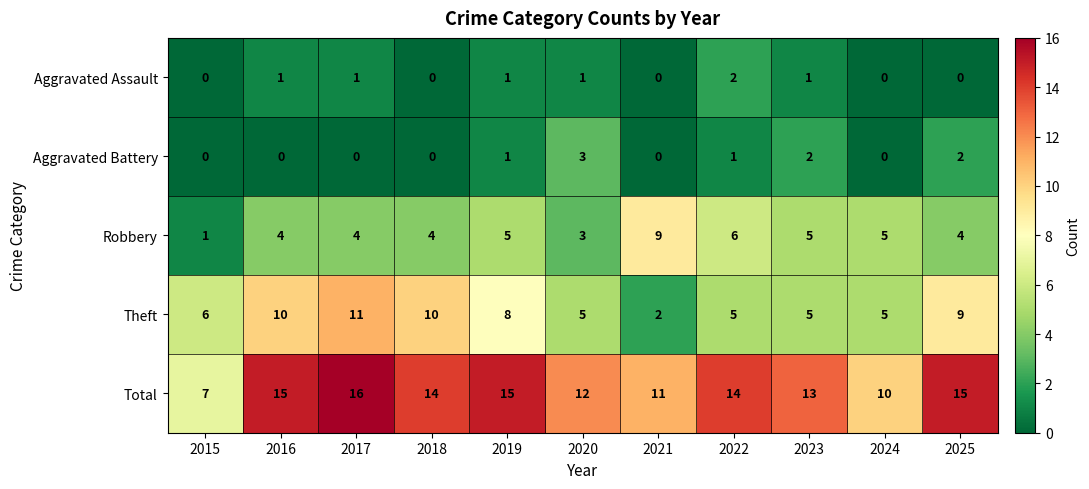

What is the sum of the Total values at 2016 and 2021?

26